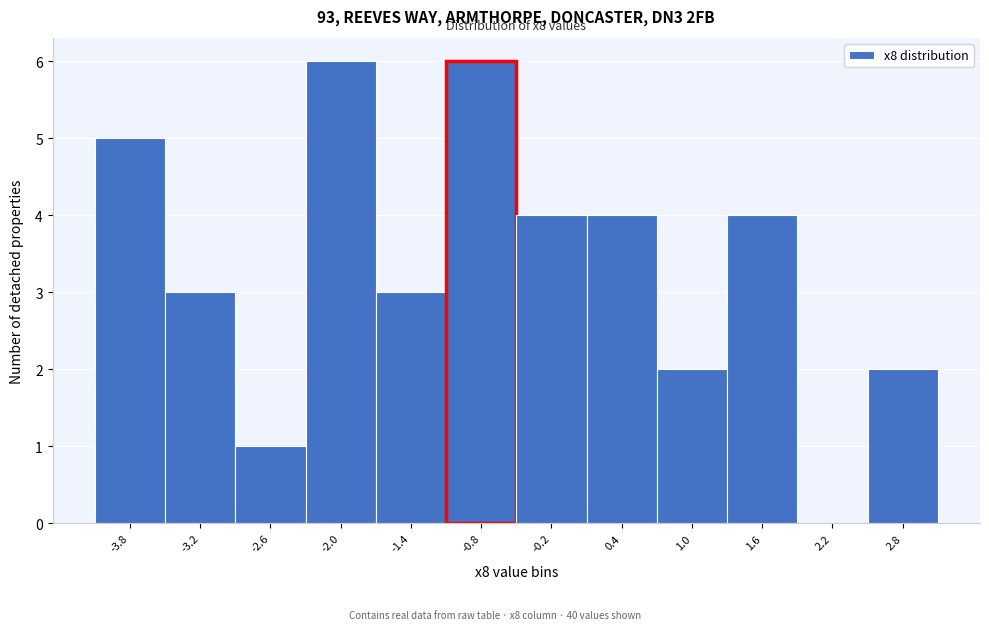

Reading right to left, extract all data points from this chart.

2.8=2	2.2=0	1.6=4	1.0=2	0.4=4	-0.2=4	-0.8=6	-1.4=3	-2.0=6	-2.6=1	-3.2=3	-3.8=5